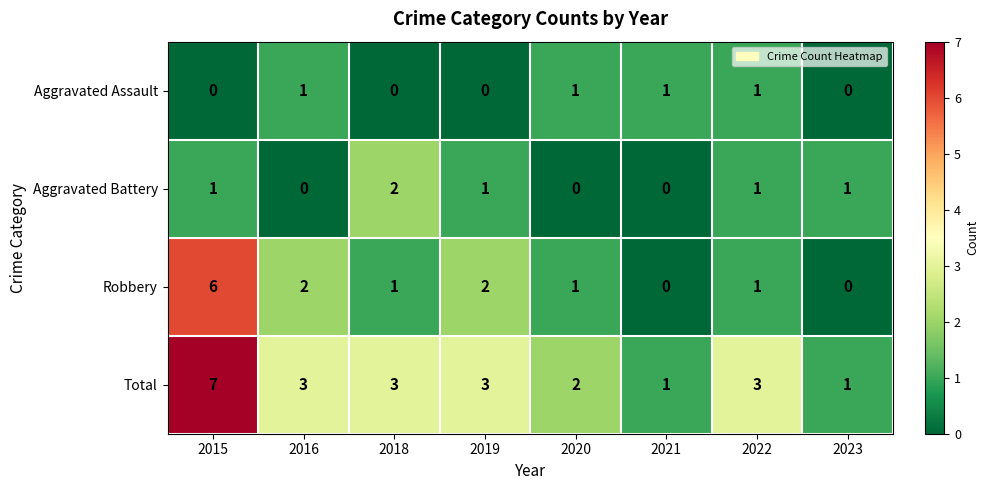

Which label corresponds to the largest value in the chart?

2015